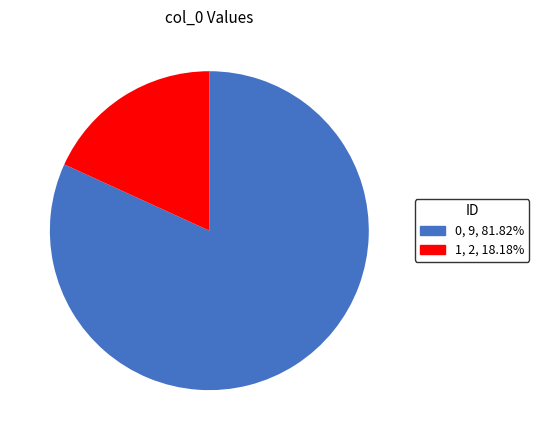

Rank the categories by value from lowest to highest.

1, 0